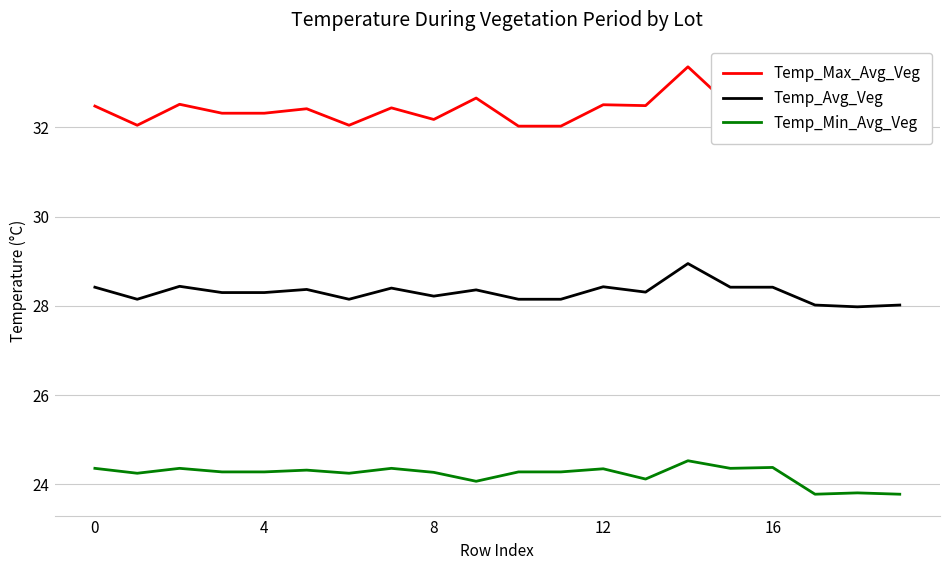

Which series has the largest total across all categories?

Temp_Max_Avg_Veg